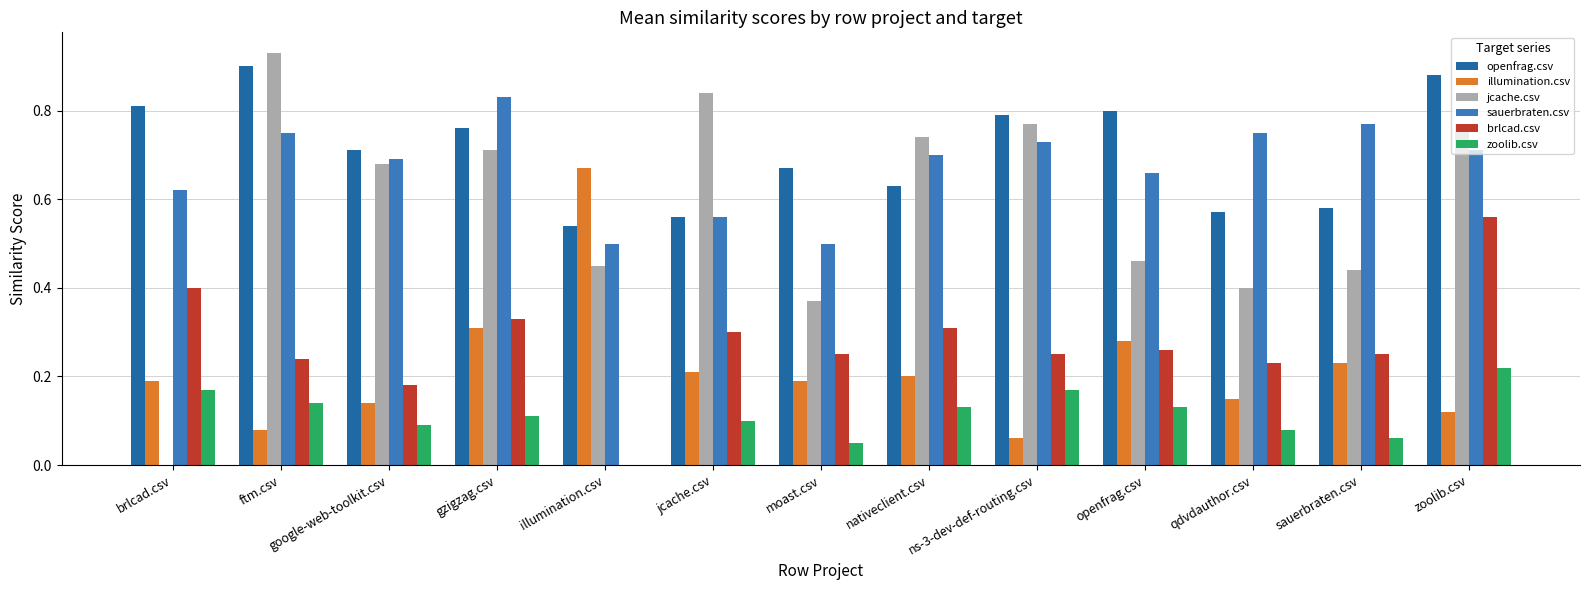

Are the bars horizontal?

No